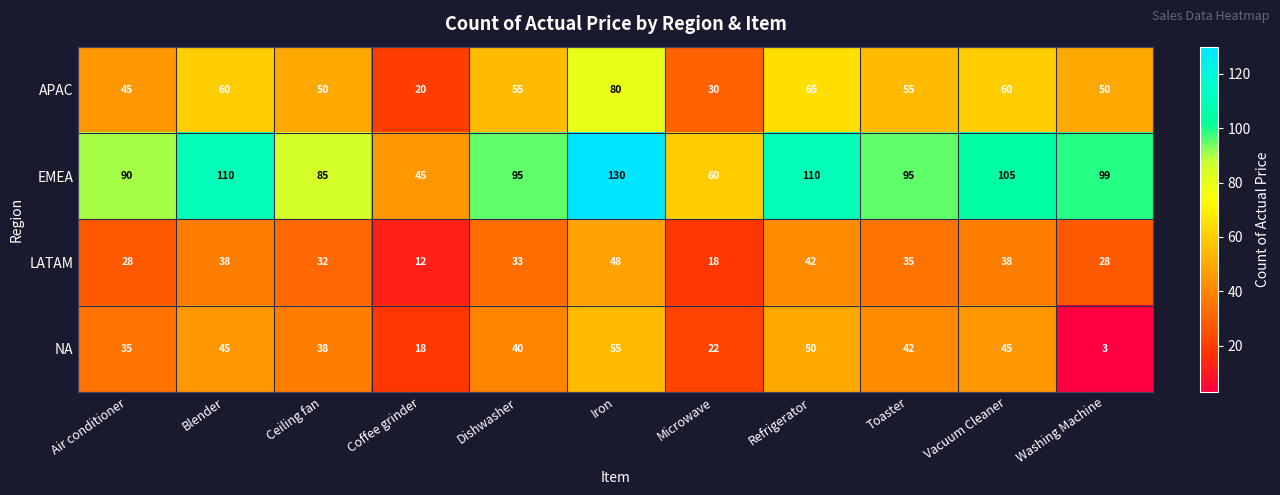

What is the difference between the maximum and minimum values in the EMEA series?

85